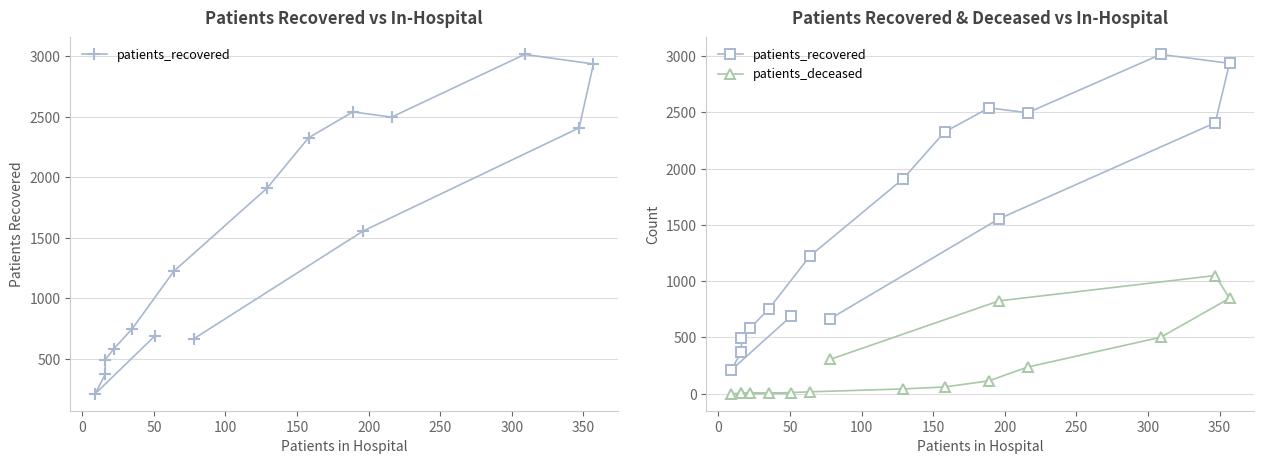

Reading left to right, transcribe all the data shown in this chart.

patients_recovered: 692	211	372	493	582	750	1224	1909	2325	2539	2496	3014	2935	2407	1554	666
patients_deceased: 3	0	3	3	9	4	17	43	60	115	237	502	848	1050	825	305